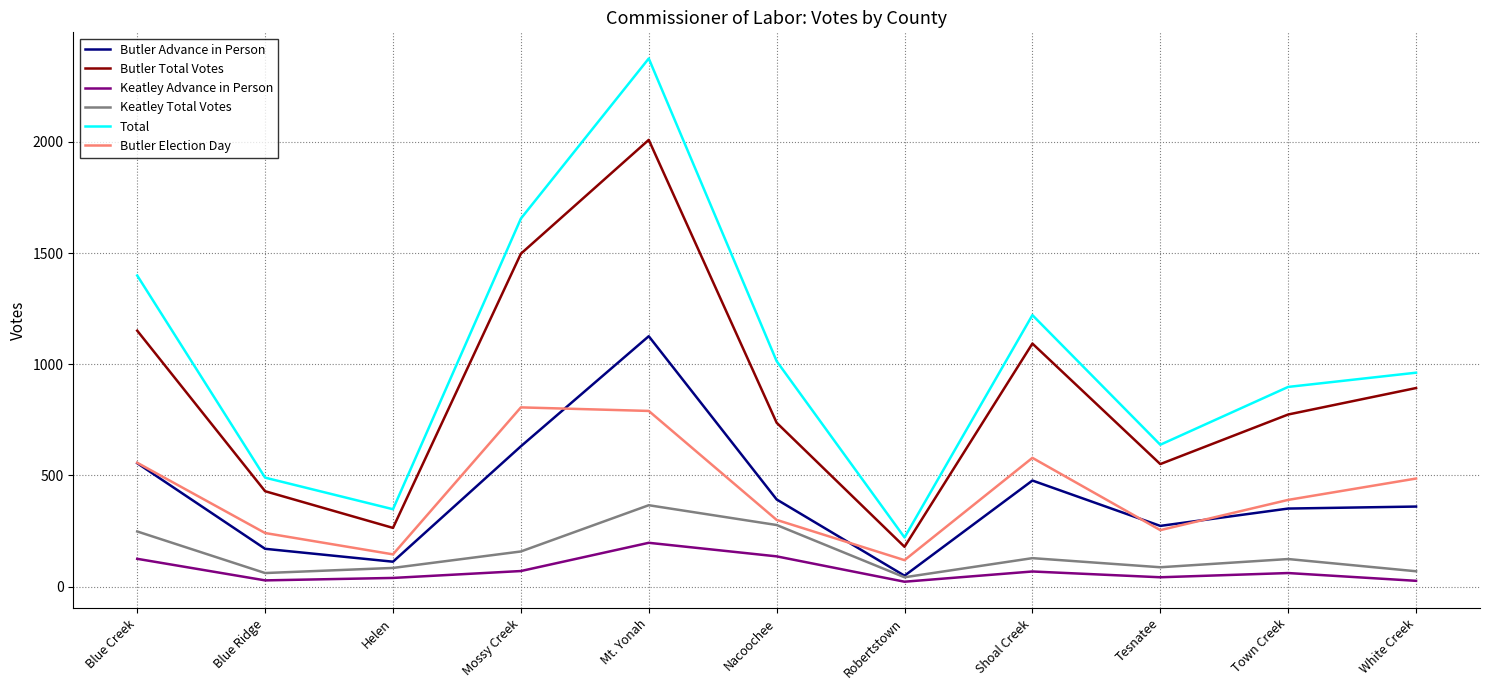

What is the spread (max minus min) of values at Tesnatee?

596